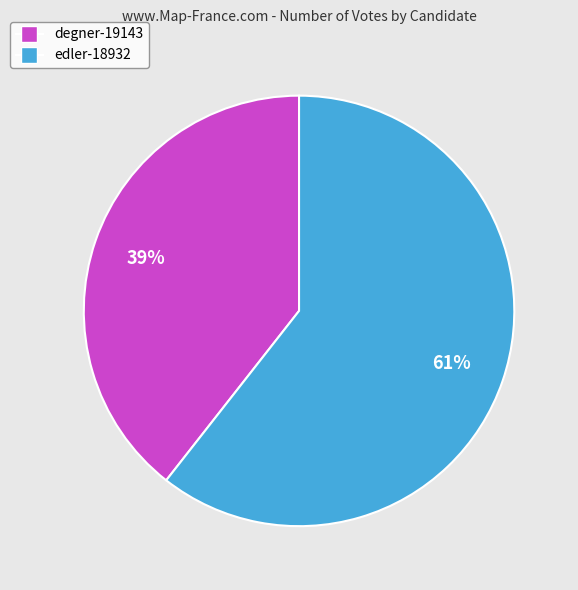

Which category has the biggest portion of the pie?

edler-18932